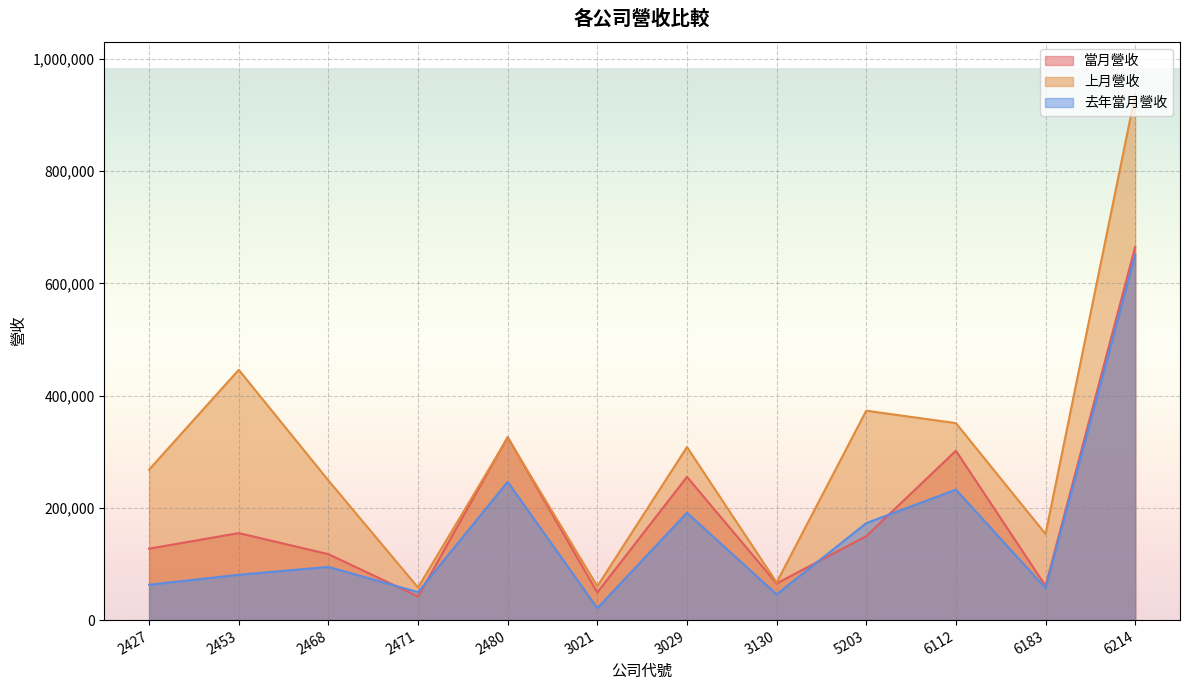

Reading right to left, extract all data points from this chart.

當月營收: 665200	60901	301741	149580	65236	255155	49281	326054	42061	117484	155034	127302
上月營收: 936531	153329	350968	373094	67007	308328	60347	324824	57995	248787	445891	268137
去年當月營收: 650390	56957	232415	172755	45847	191229	21218	246277	49811	94754	80734	62994